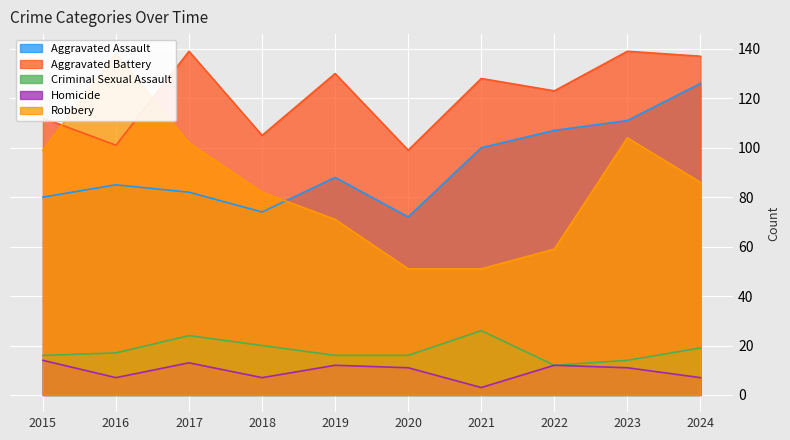

How many interior local peaks does the Aggravated Assault series have?

2